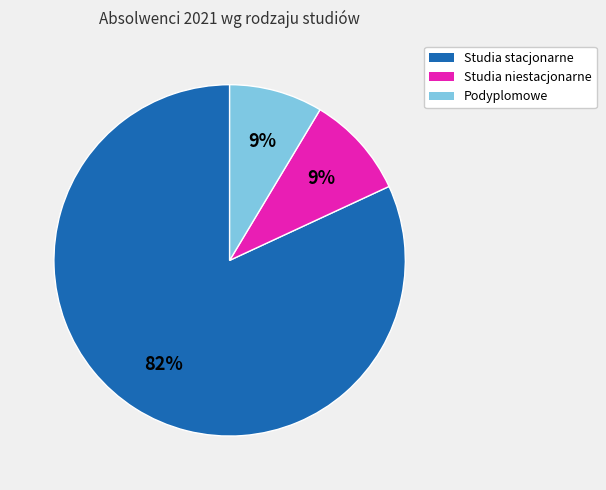

To the nearest percent, what portion does Podyplomowe represent?

9%